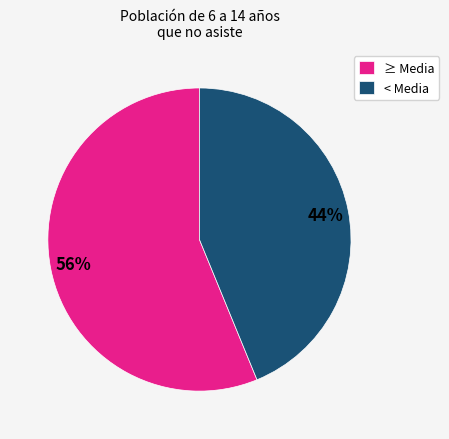

Do < Media and ≥ Media together represent more than half of the pie?

Yes